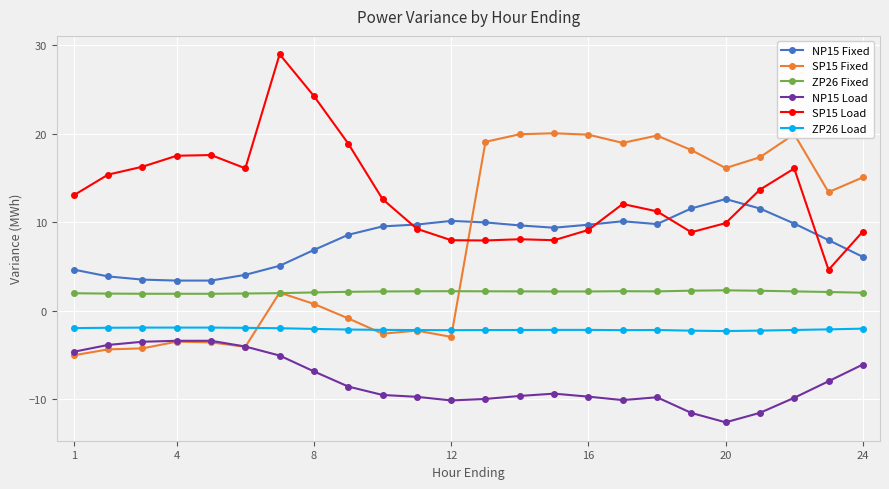

What is the greatest value displayed?

29.0